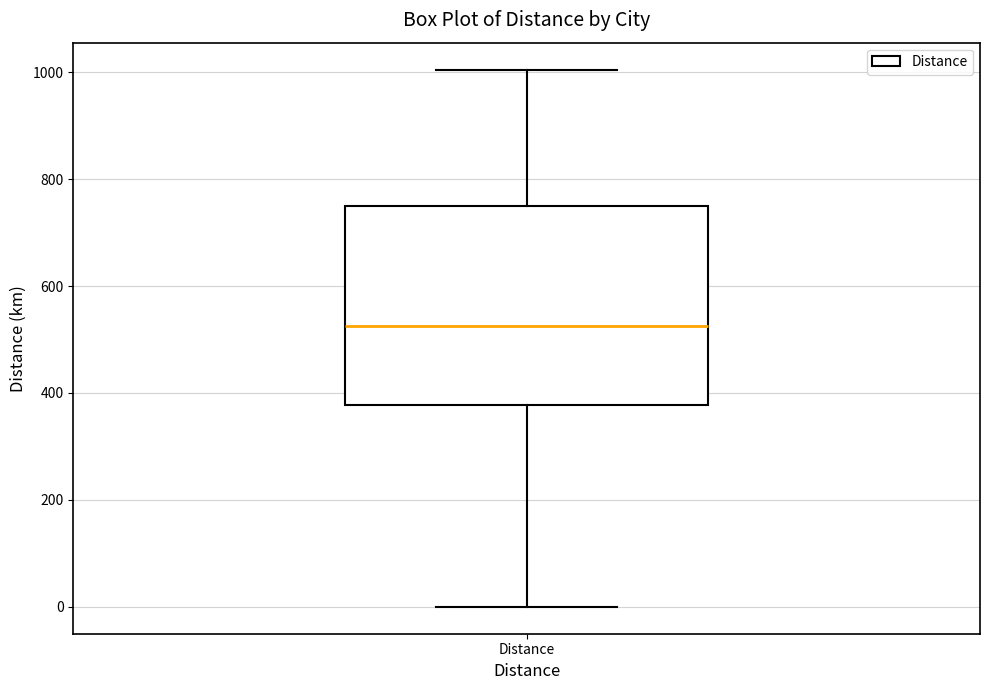

Read this box plot against the y-axis: the position of the median line, the range covered by the box, and the ends of both whiskers. The values are not printed on the chart, so give them approximately, as read against the axis.

median 520, box 380 to 740, whiskers 0 to 1000